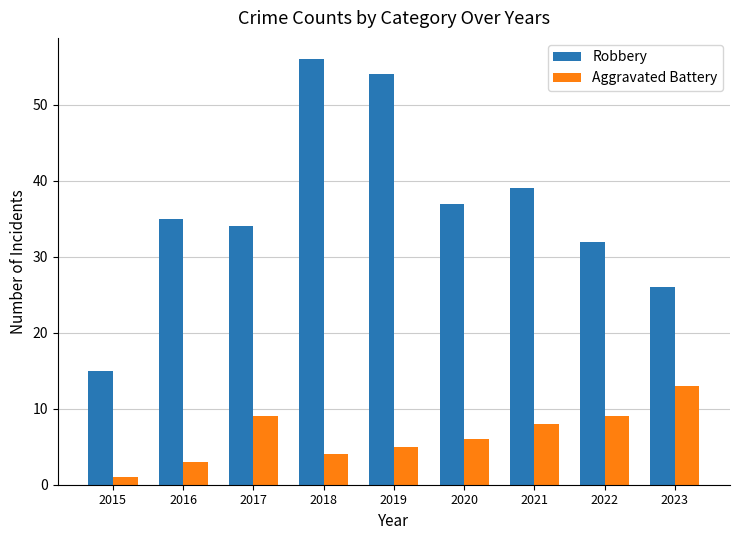

What is the value of the Robbery bar at the 8th from the left?

32